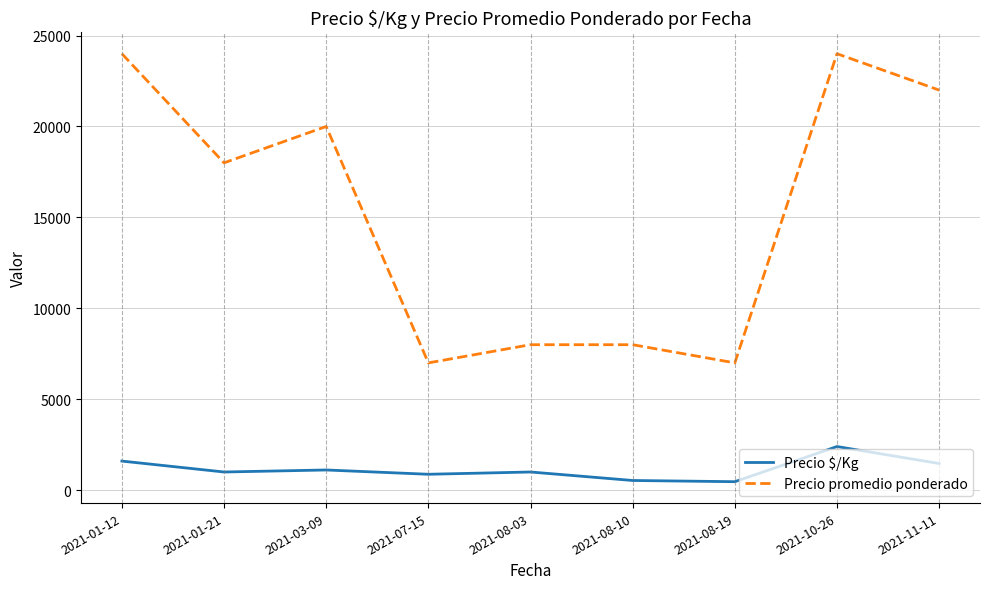

How many lines are shown in the chart?

2